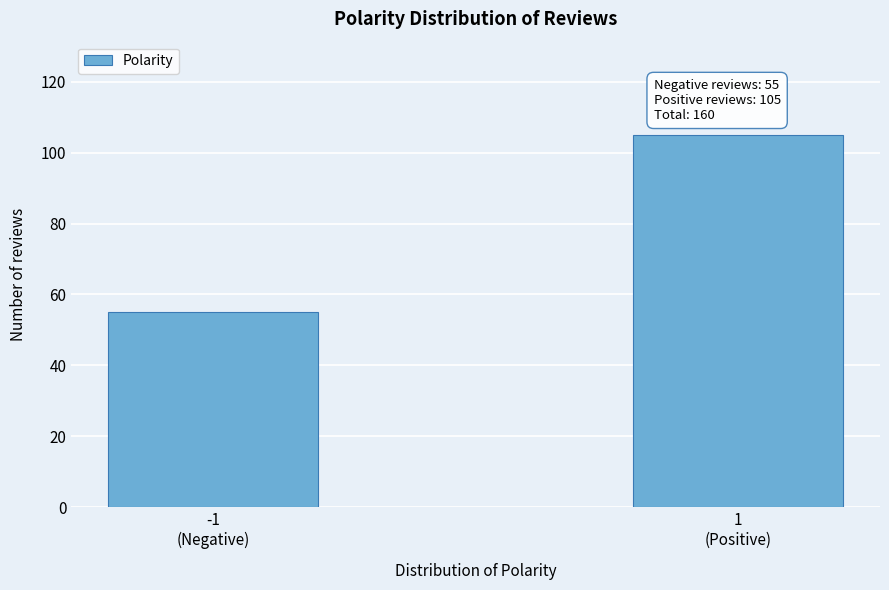

Reading right to left, list all the values displayed in this chart.

105	55